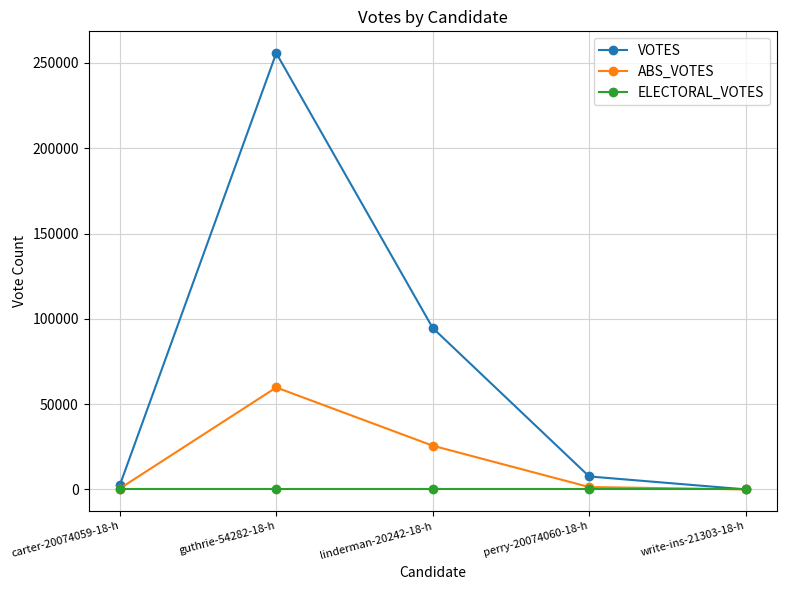

How many lines are shown in the chart?

3